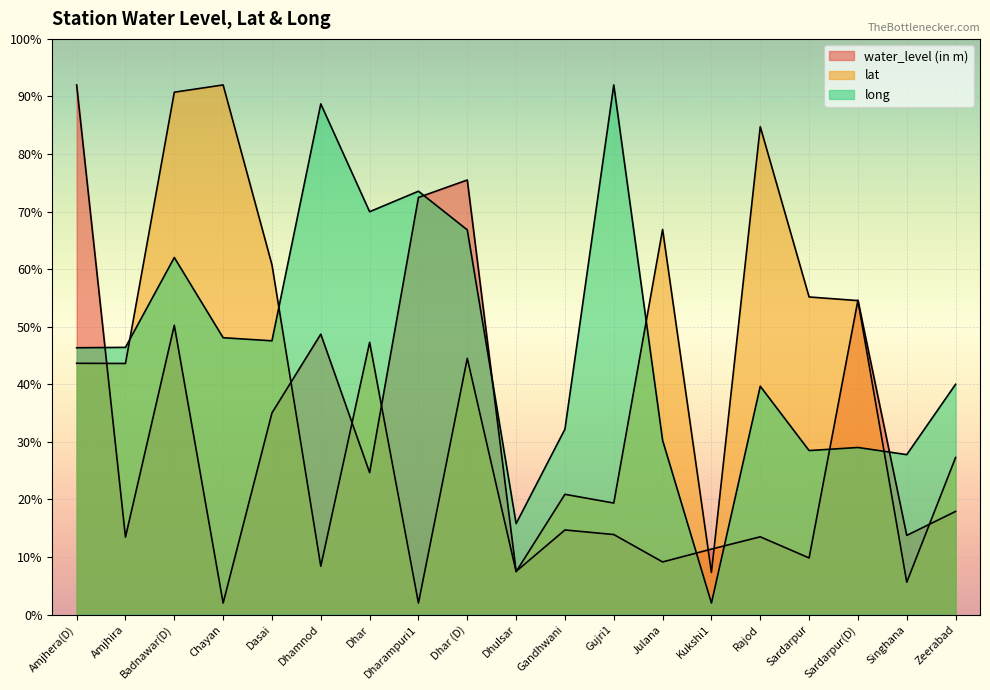

In water_level (in m), how many points are higher than both neighbors (excluding endpoints)?

6